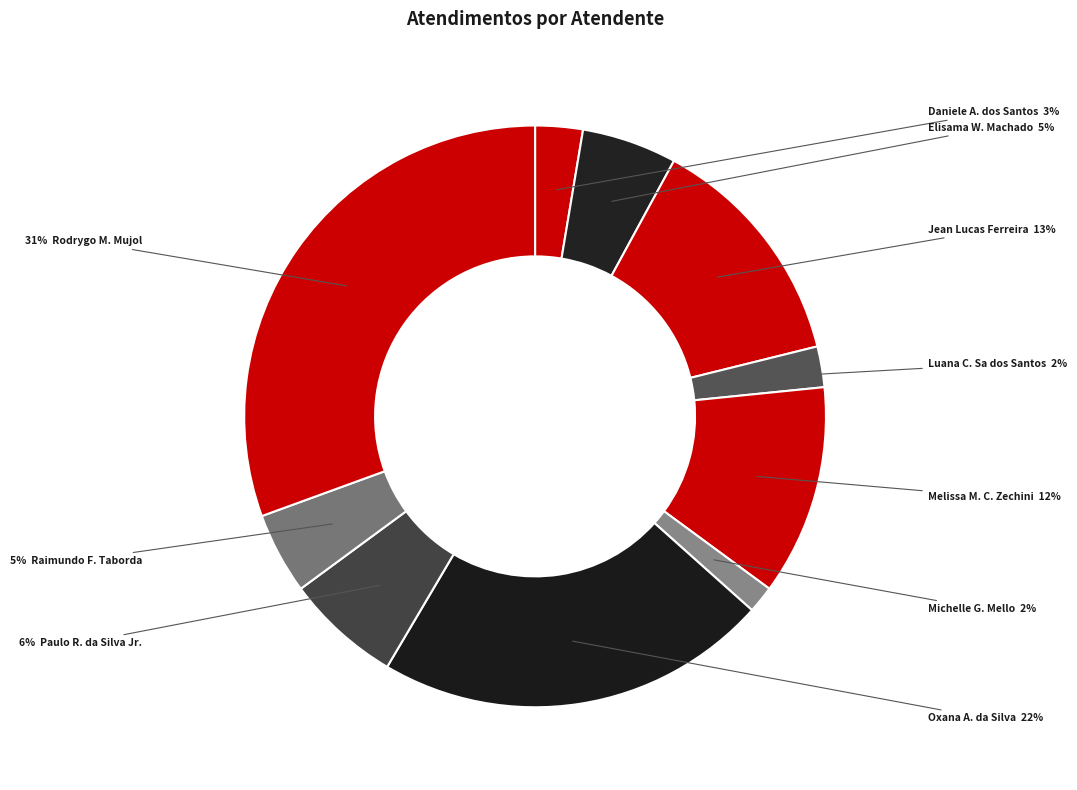

Which category has the biggest portion of the pie?

Rodrygo Moura Mujol